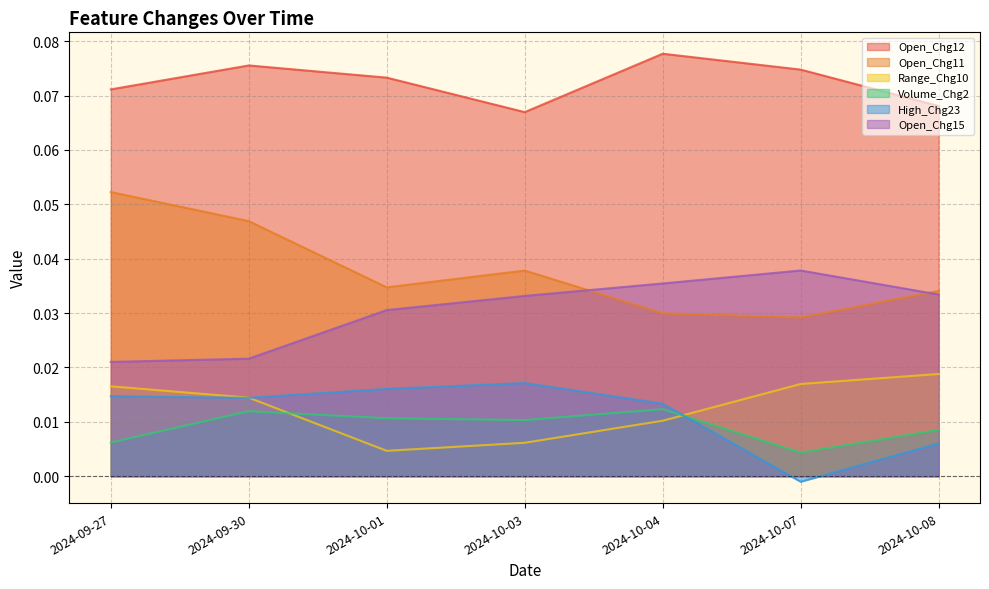

True or false: Volume_Chg2 and Open_Chg15 intersect in this chart.

False